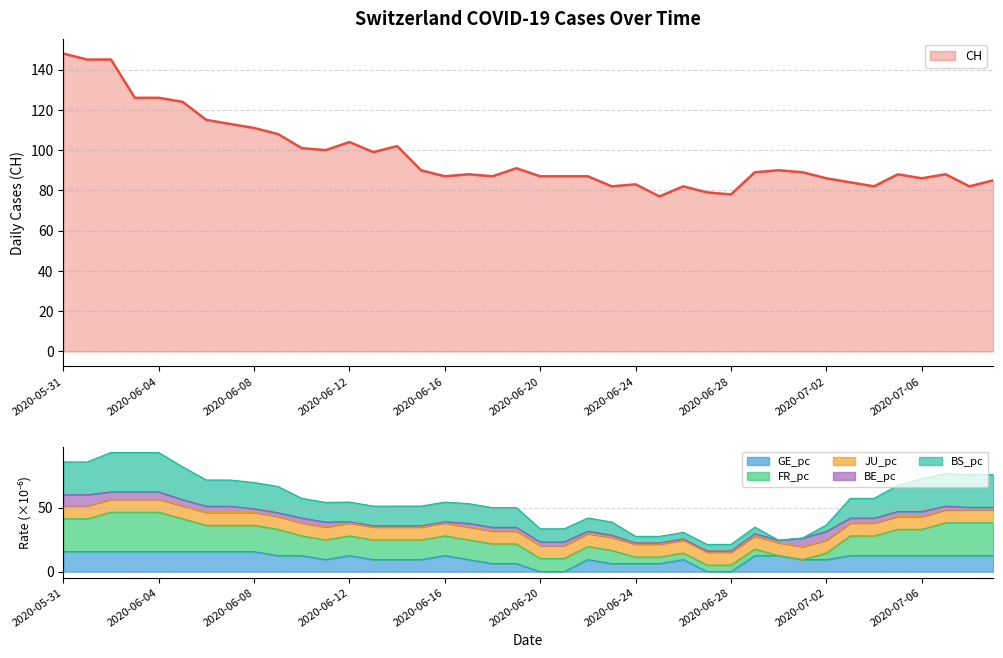

Rank the categories by BS_pc value from highest to lowest.

2020-06-02, 2020-06-03, 2020-06-04, 2020-05-31, 2020-06-01, 2020-06-05, 2020-07-06, 2020-07-07, 2020-07-08, 2020-07-09, 2020-06-06, 2020-06-07, 2020-06-08, 2020-06-09, 2020-07-05, 2020-06-10, 2020-06-11, 2020-06-12, 2020-06-13, 2020-06-14, 2020-06-15, 2020-06-16, 2020-06-17, 2020-06-18, 2020-06-19, 2020-07-03, 2020-07-04, 2020-06-20, 2020-06-21, 2020-06-22, 2020-06-23, 2020-06-24, 2020-06-25, 2020-06-26, 2020-06-27, 2020-06-28, 2020-06-29, 2020-07-02, 2020-06-30, 2020-07-01